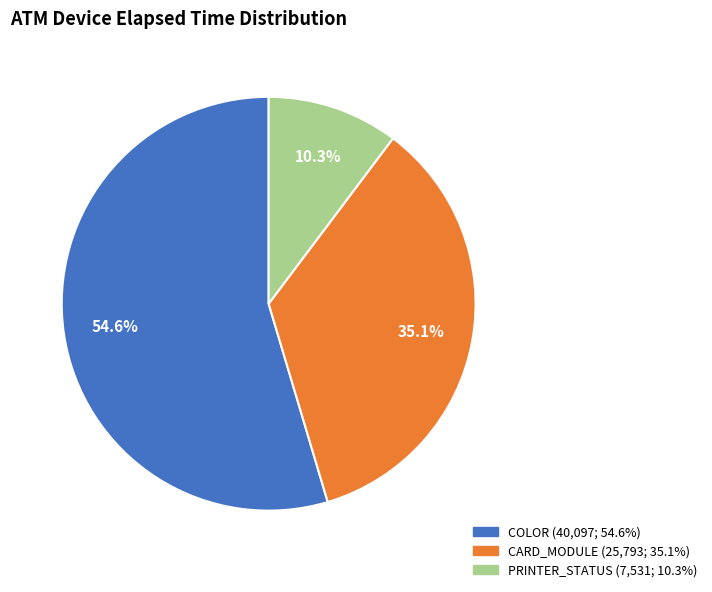

Is there a majority slice in this chart?

Yes